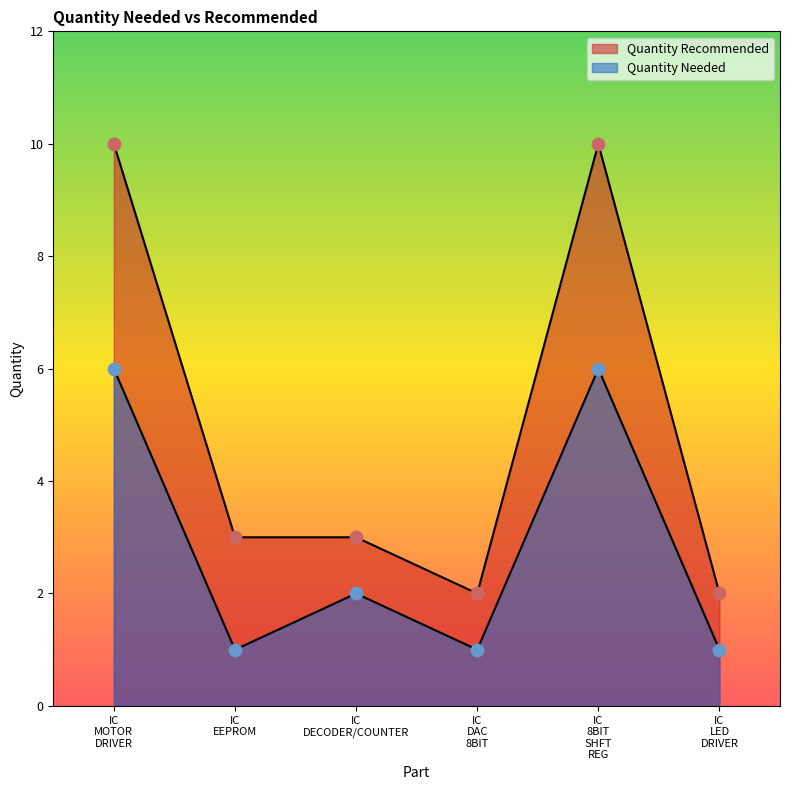

Which series has the widest spread of Y values?

Quantity Recommended